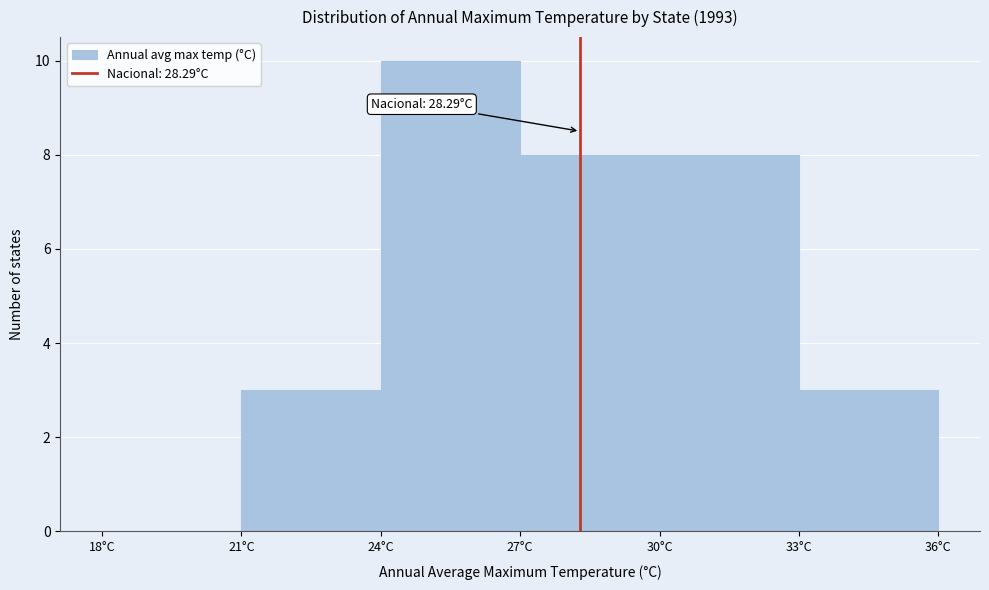

Which range on the x-axis has the tallest bar?

24 to 27